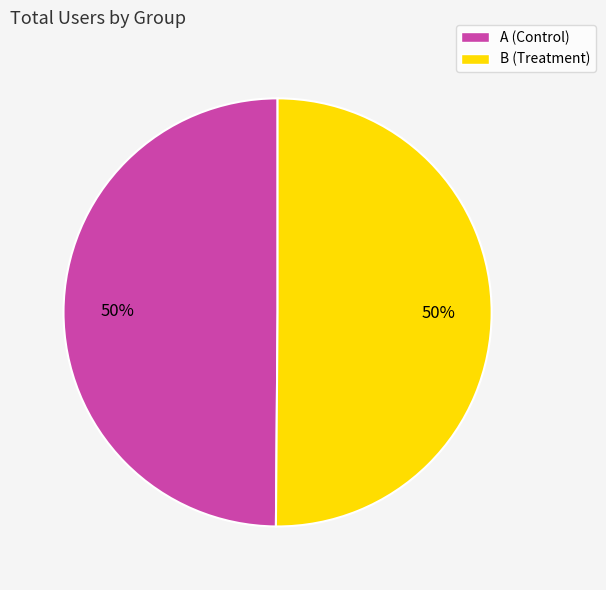

To the nearest percent, what is the combined percentage of B (Treatment) and A (Control)?

100%